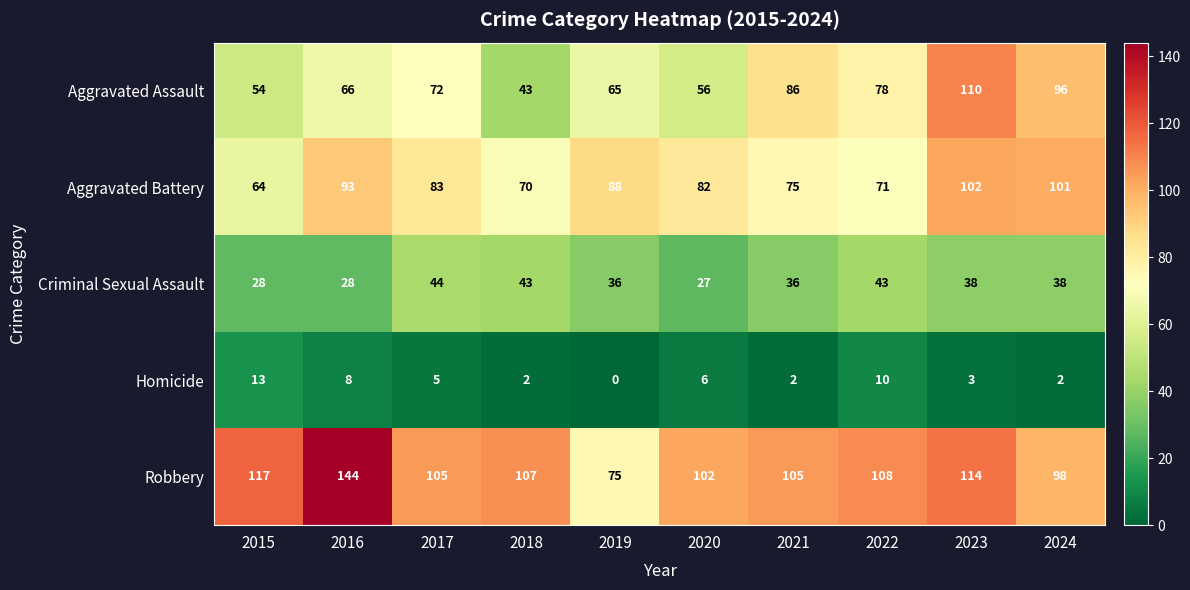

What is the spread (max minus min) of values at 2018?

105